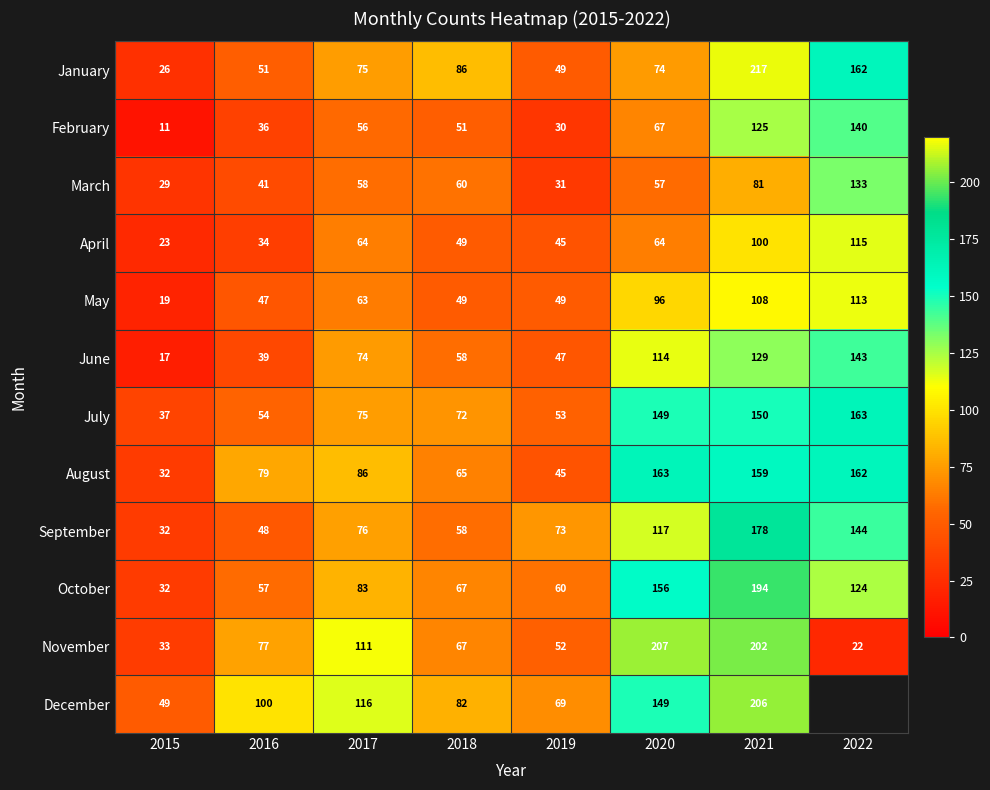

Which series changed the most between 2017 and 2021?

January